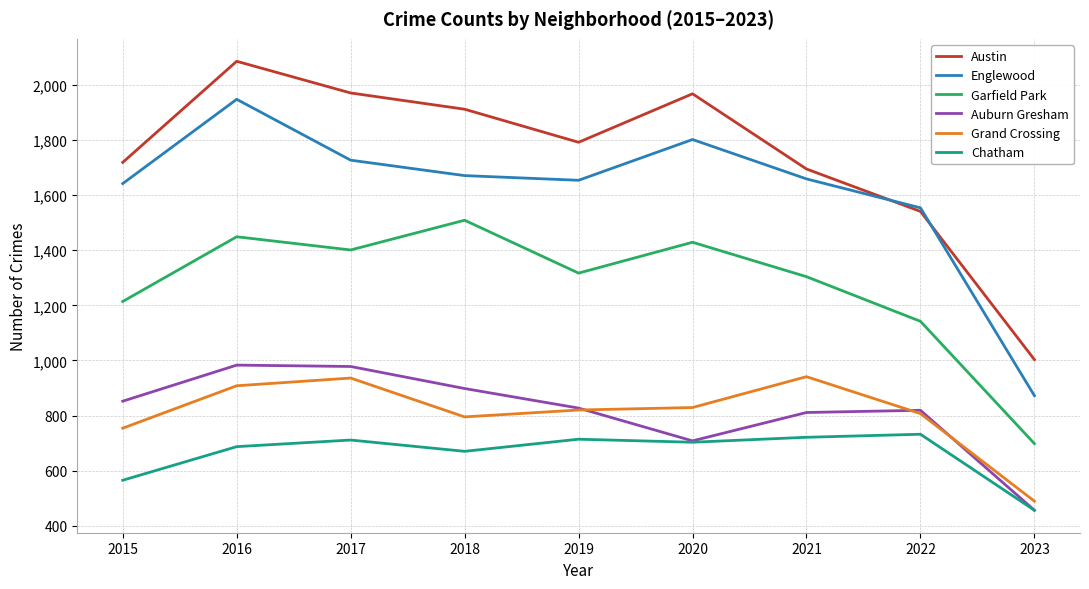

What is the difference between the second highest and second lowest values in the Chatham series?

156